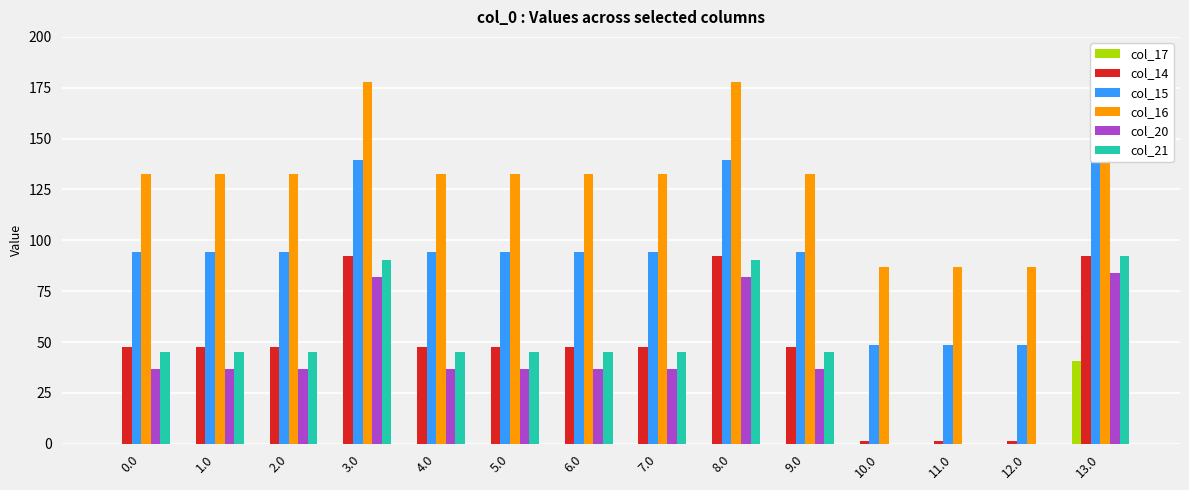

Is it true that col_20 equals 22.8 at 7.0?

False